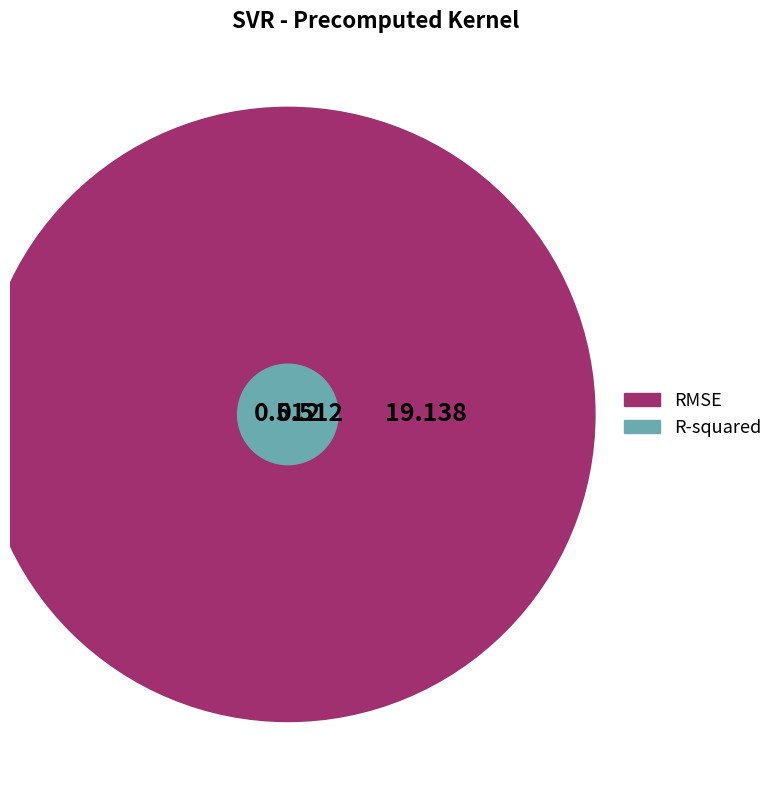

Between RMSE and R-squared, which is larger?

RMSE